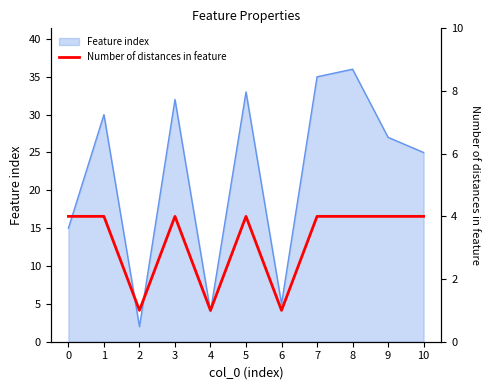

How many lines are shown in the chart?

1